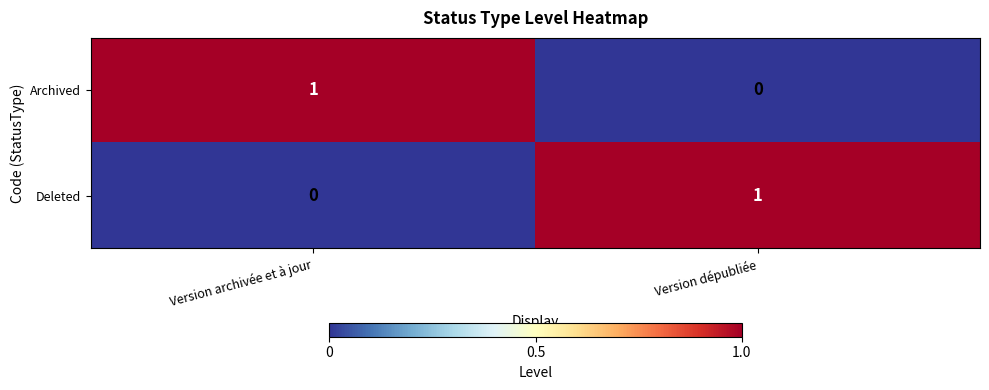

List the labels in order of Deleted value, smallest first.

Version archivée et à jour, Version dépubliée